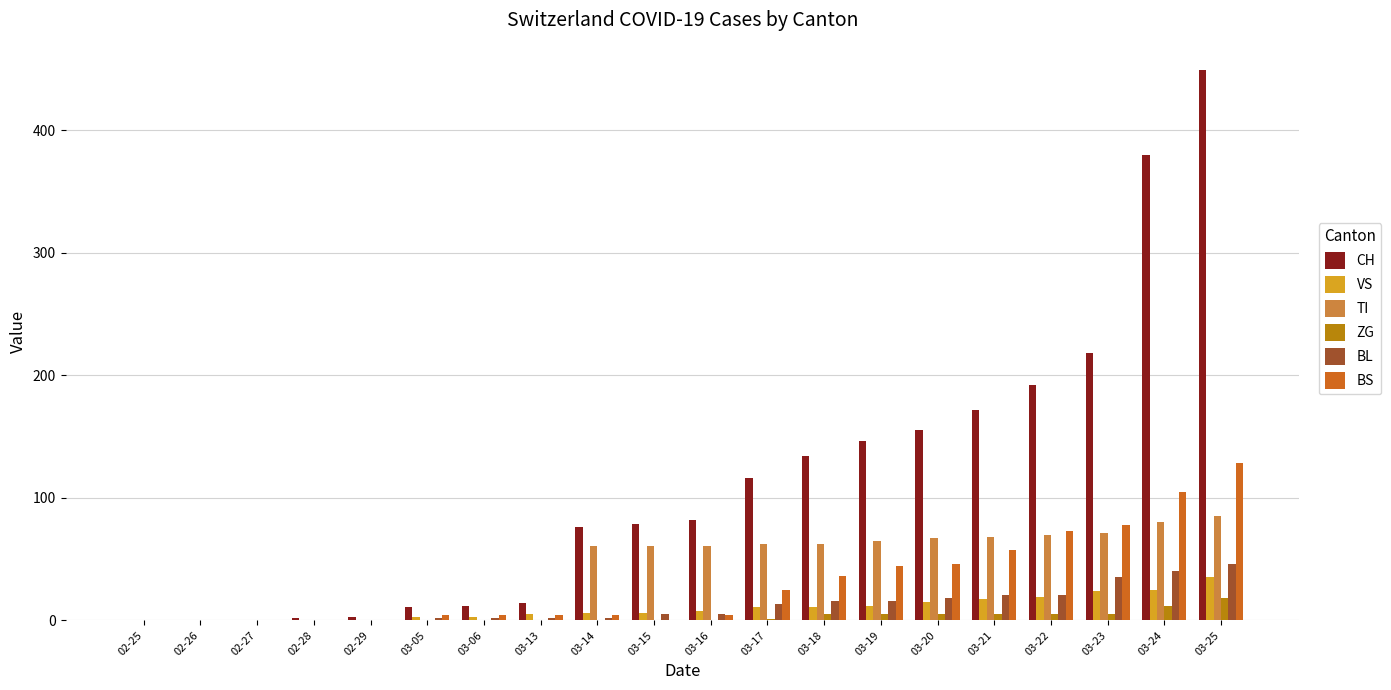

Which series changed the most between 03-18 and 03-20?

CH